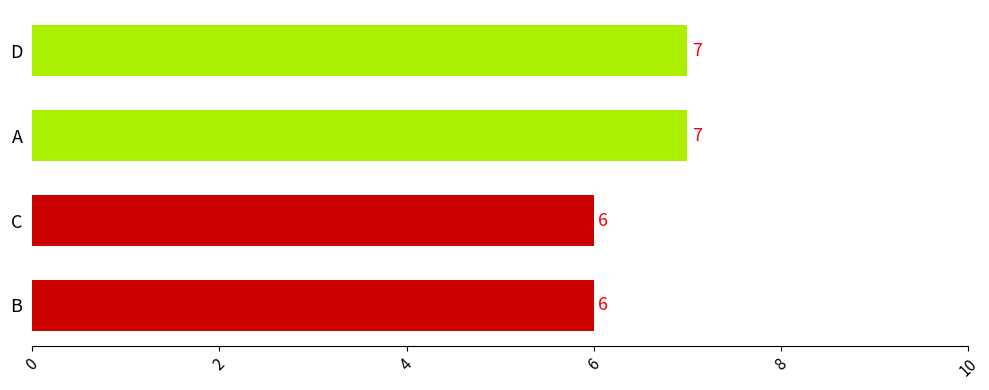

Count the number of categories in the chart.

4